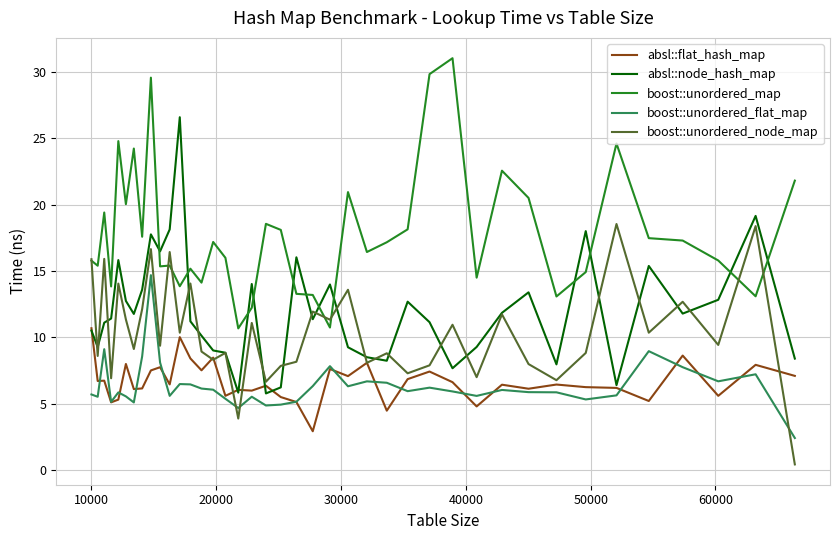

What is the greatest value displayed?

31.0